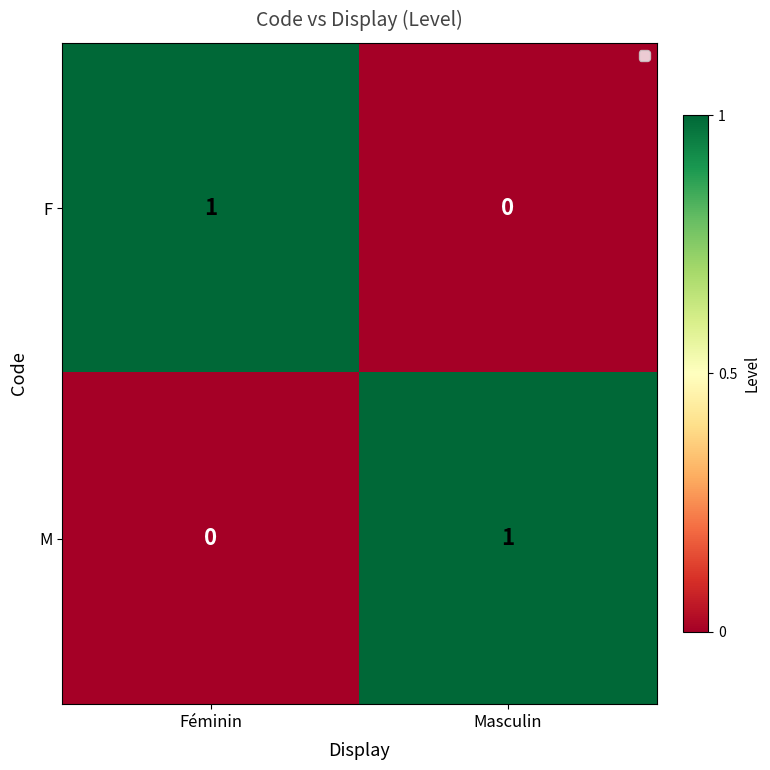

At how many categories does at least one series exceed 0?

2